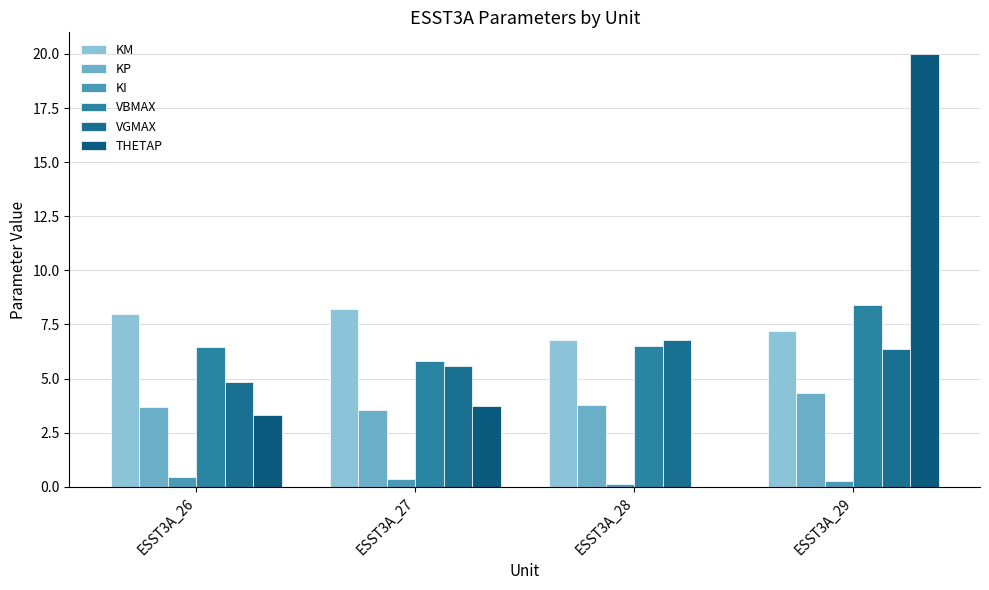

What is the total value across all series at ESST3A_29?

46.6